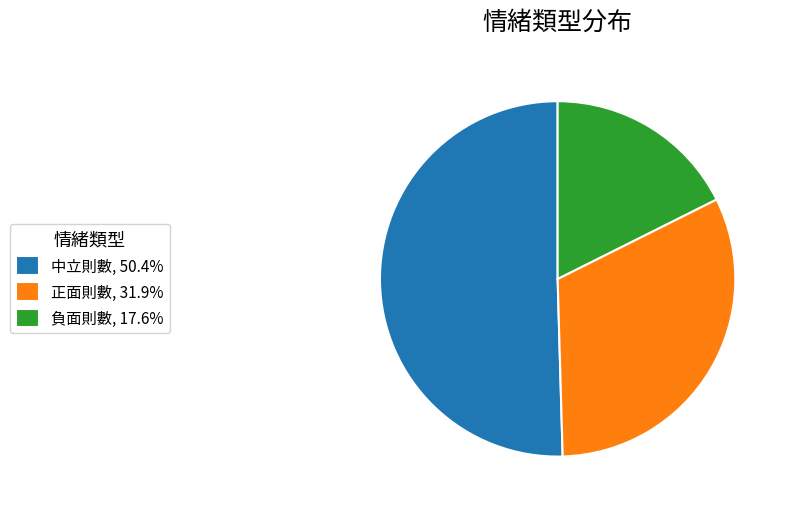

Which category has the smallest portion of the pie?

負面則數